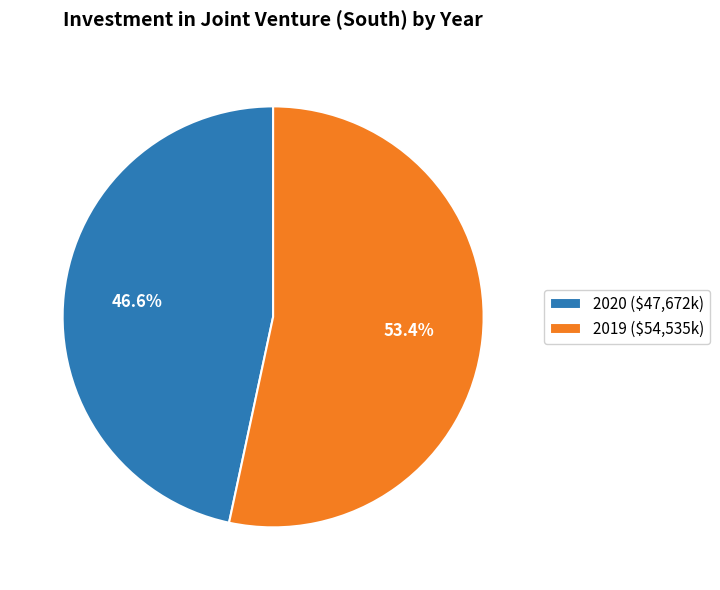

What portion of the pie excludes 2020?

53.4%